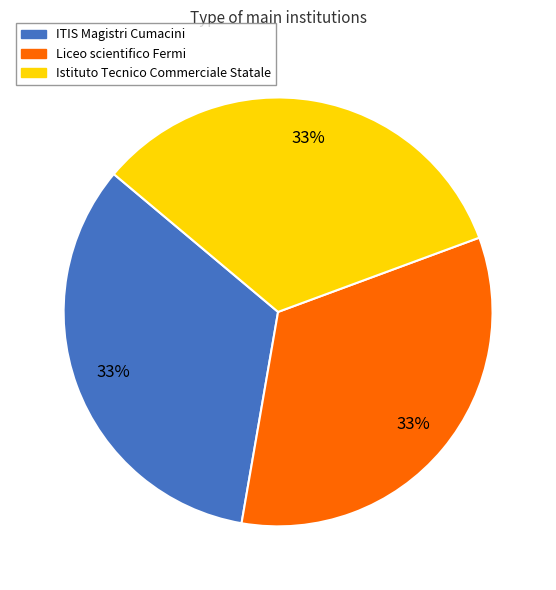

To the nearest percent, what is the average slice percentage?

33%